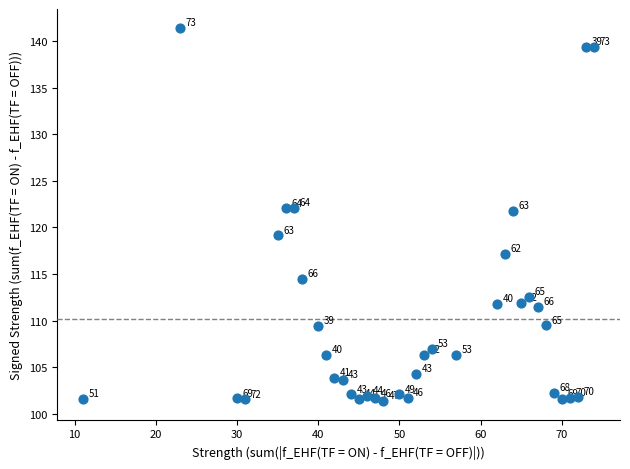

What is the range of Y values (max minus min)?

40.1